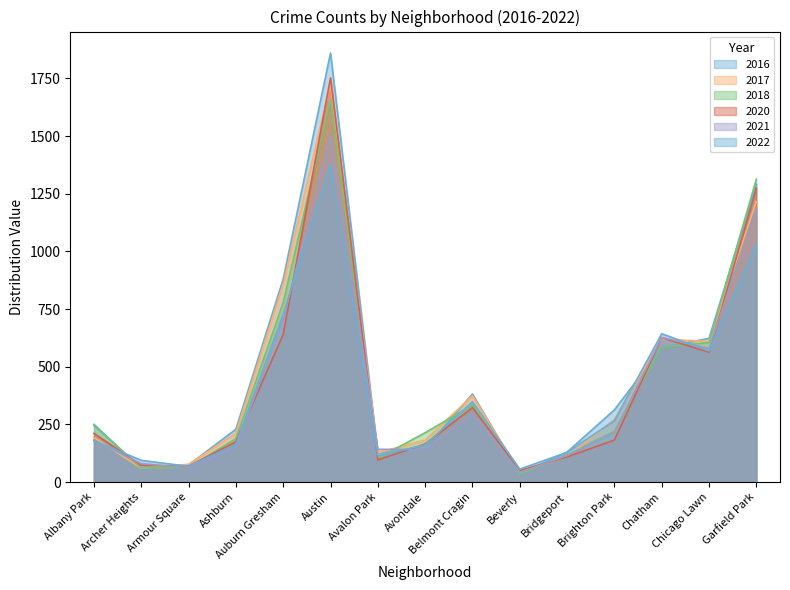

What are all the series names shown in the legend?

2017, 2022, 2016, 2020, 2018, 2021